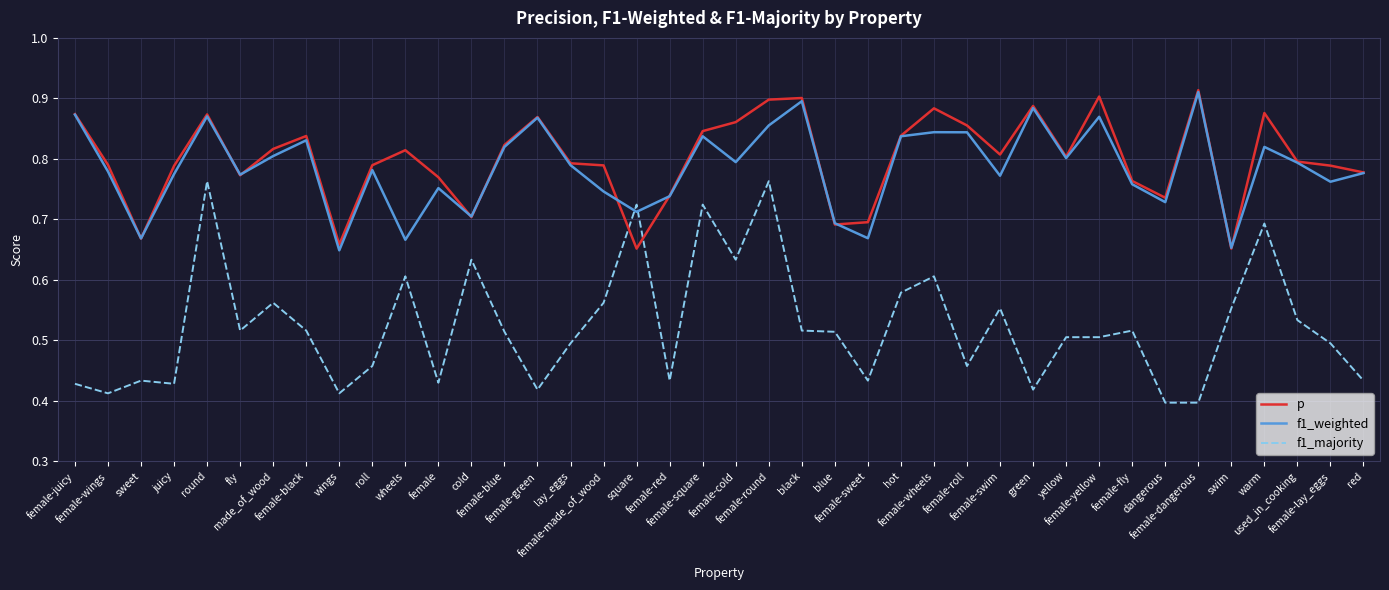

Which category has the highest value across all series?

female-dangerous